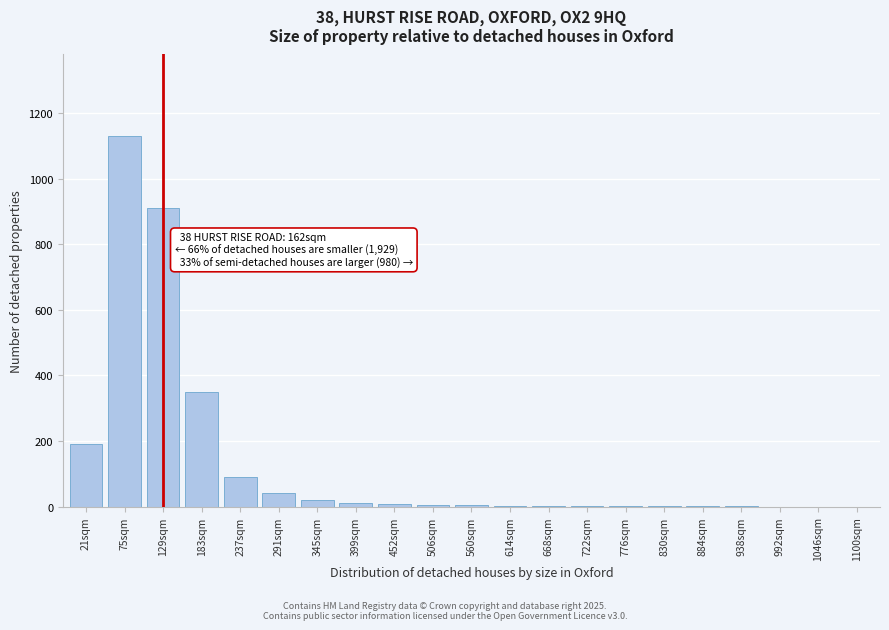

Between 992sqm and 129sqm, which is larger?

129sqm